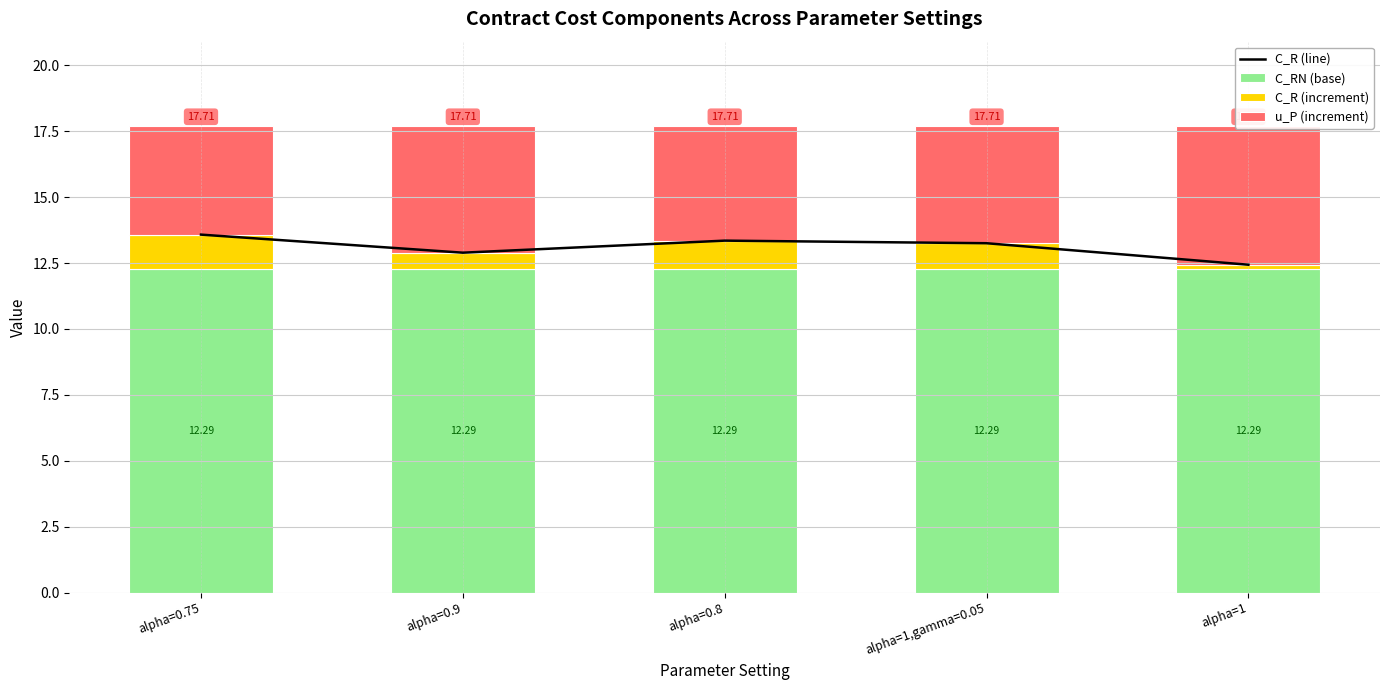

How many groups of bars are there?

5